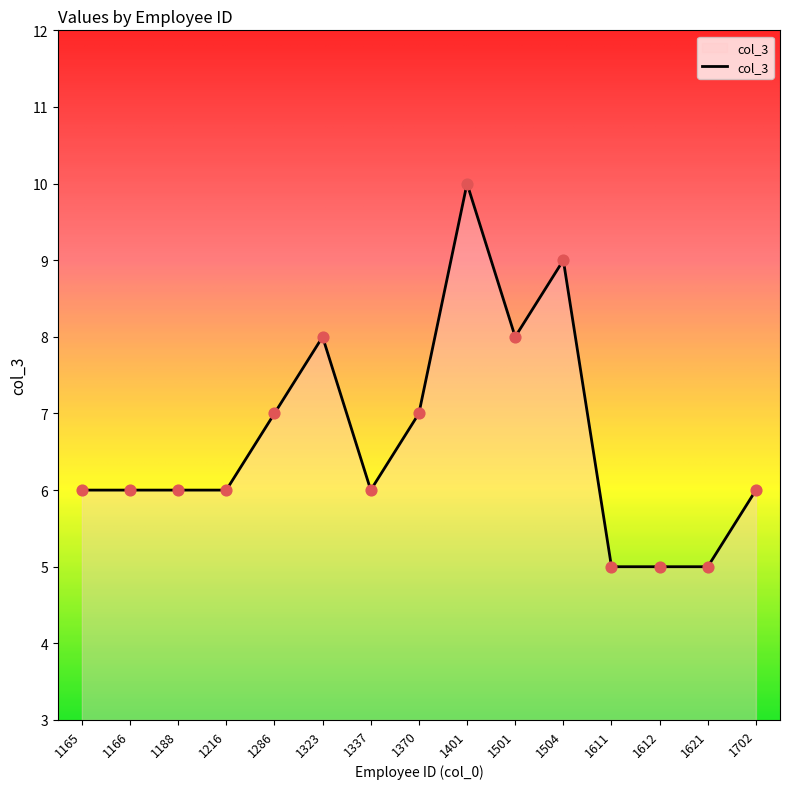

What is the change in value from 1165 to 1612?

-1